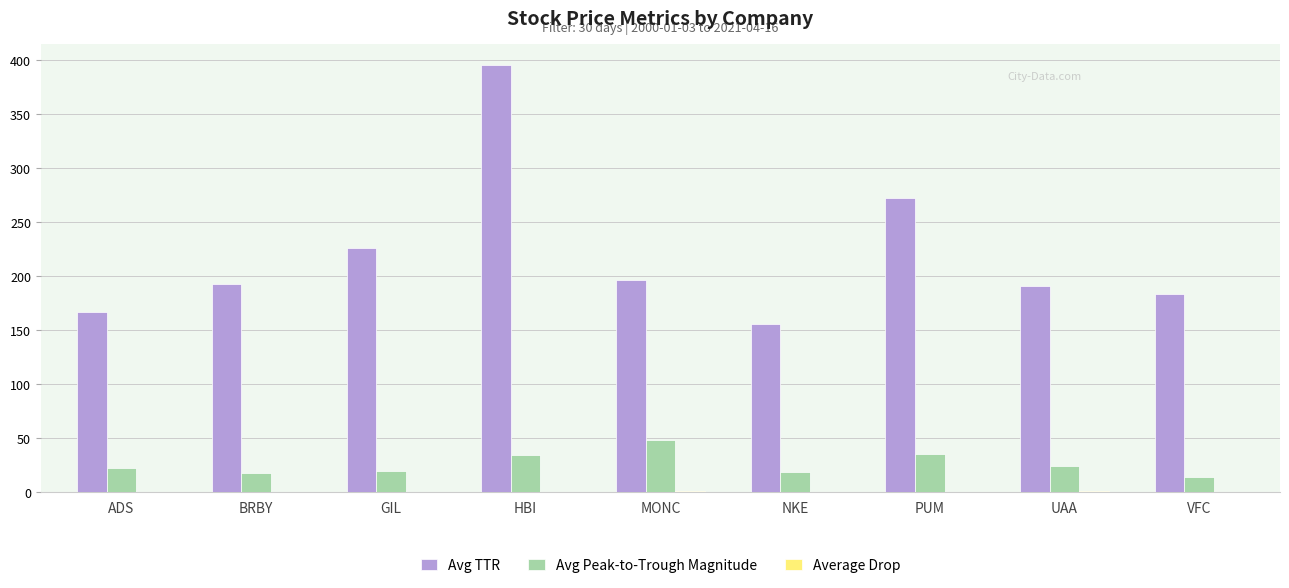

What is the difference between the Avg Peak-to-Trough Magnitude values at UAA and GIL?

5.3